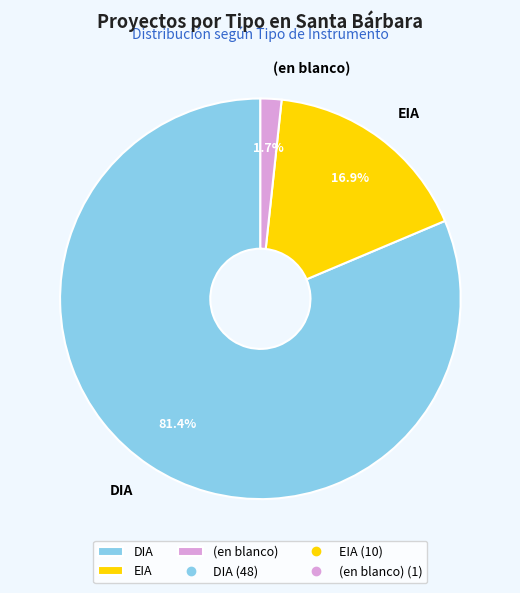

Combined, do DIA and EIA account for over 50%?

Yes